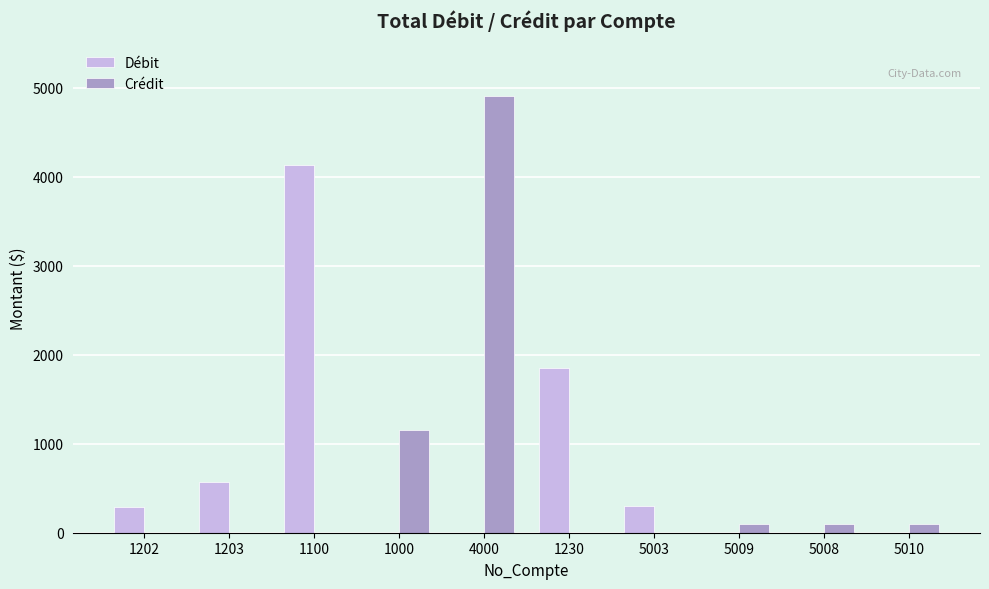

How many data points does each series have?

10